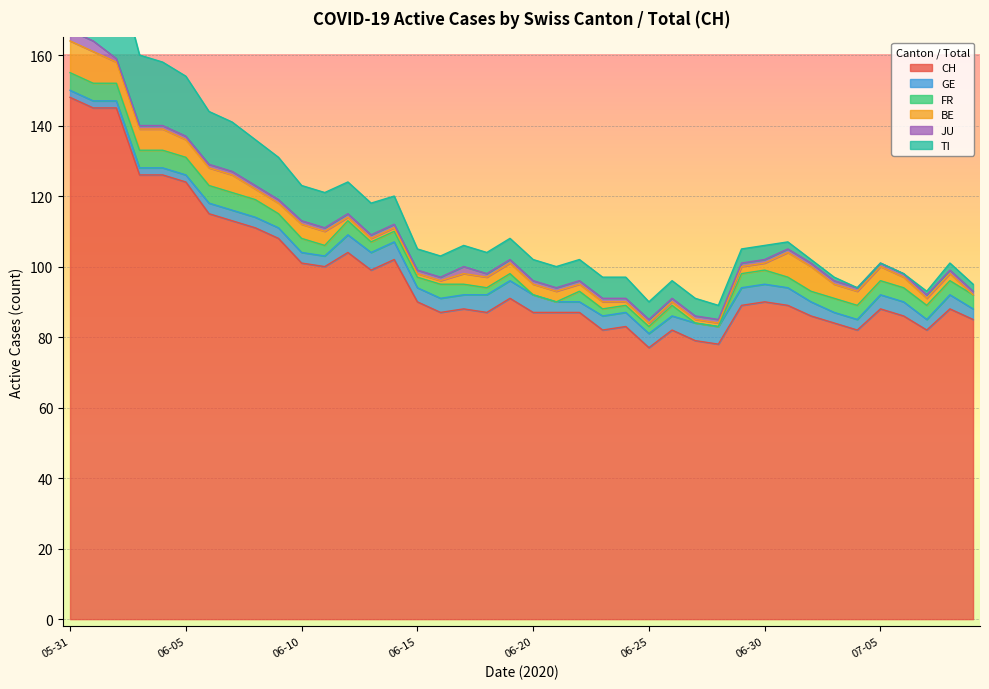

At which label is FR closest to 2?

2020-06-18